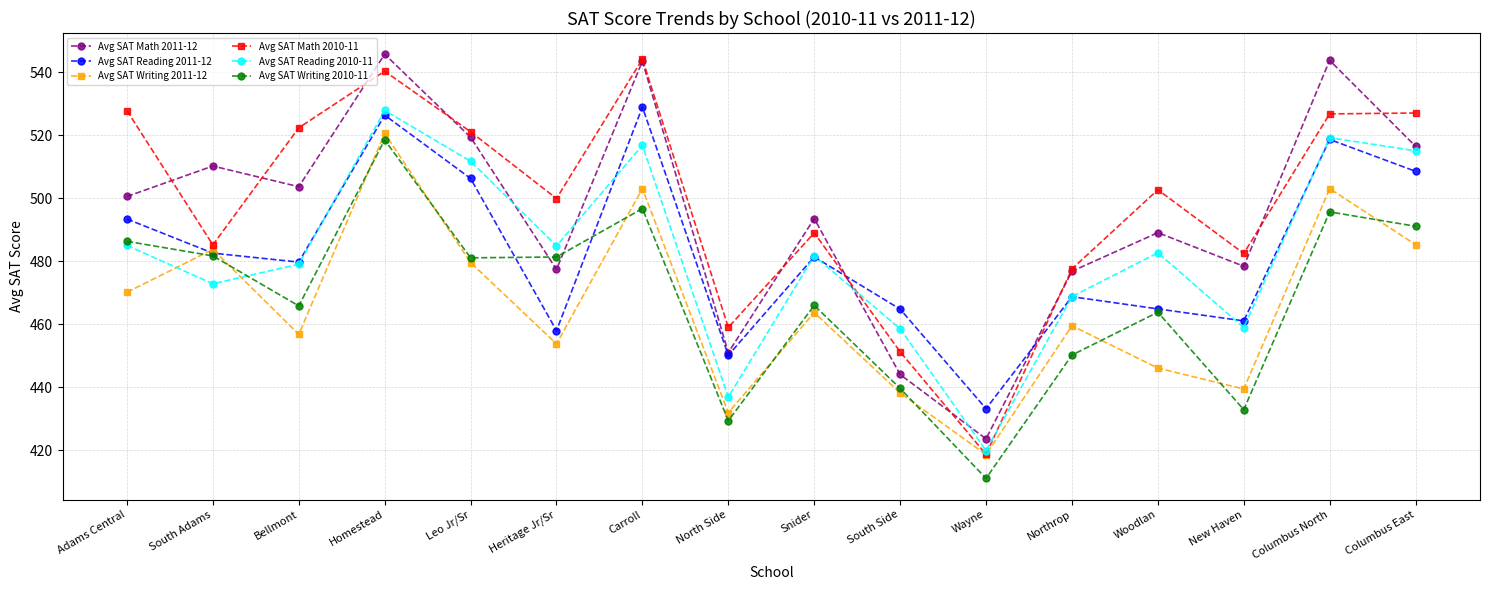

The value of Avg SAT Math 2011-12 at Columbus North is 898.6. True or false?

False